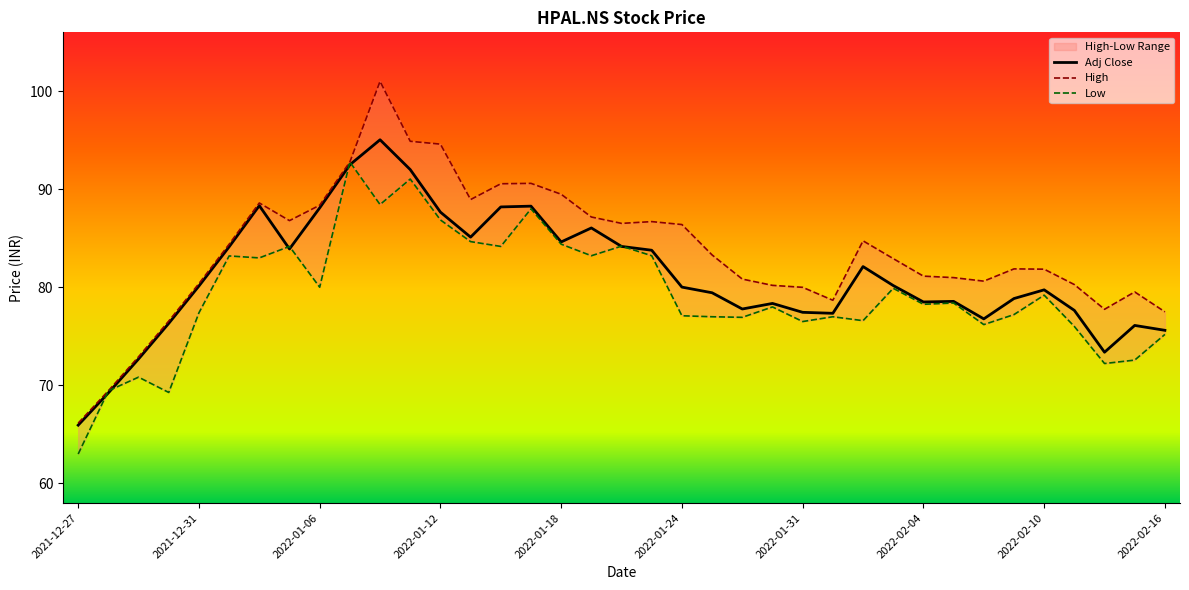

Which series has the widest spread of values?

High